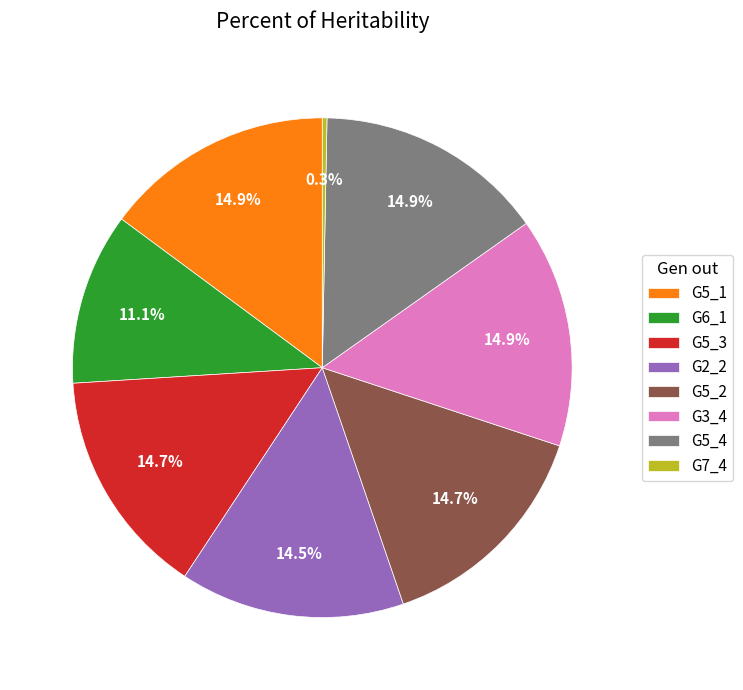

Is the sum of G5_1 and G5_4 greater than half?

No